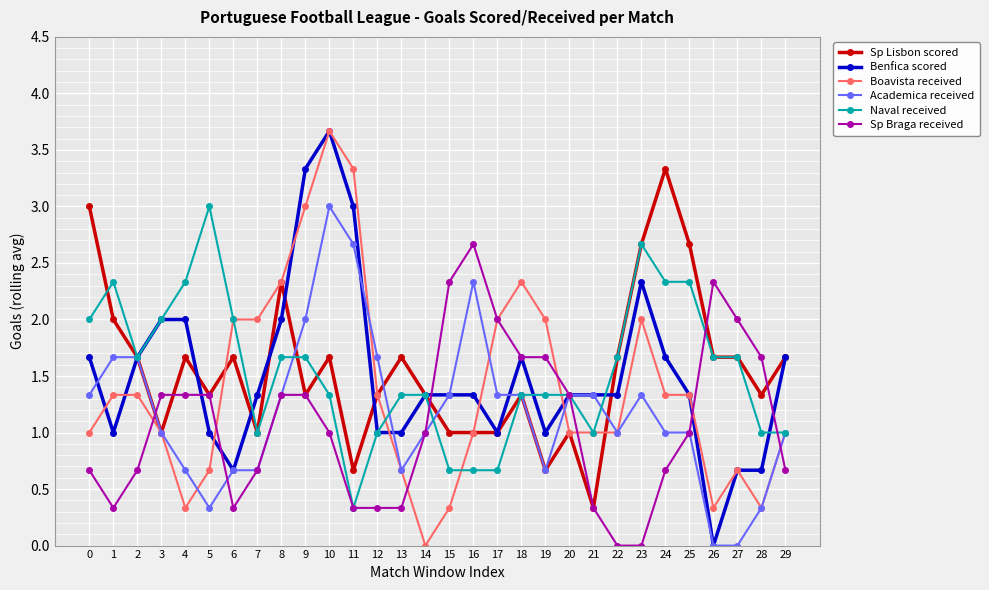

Which category has the lowest value in the Boavista received series?

14